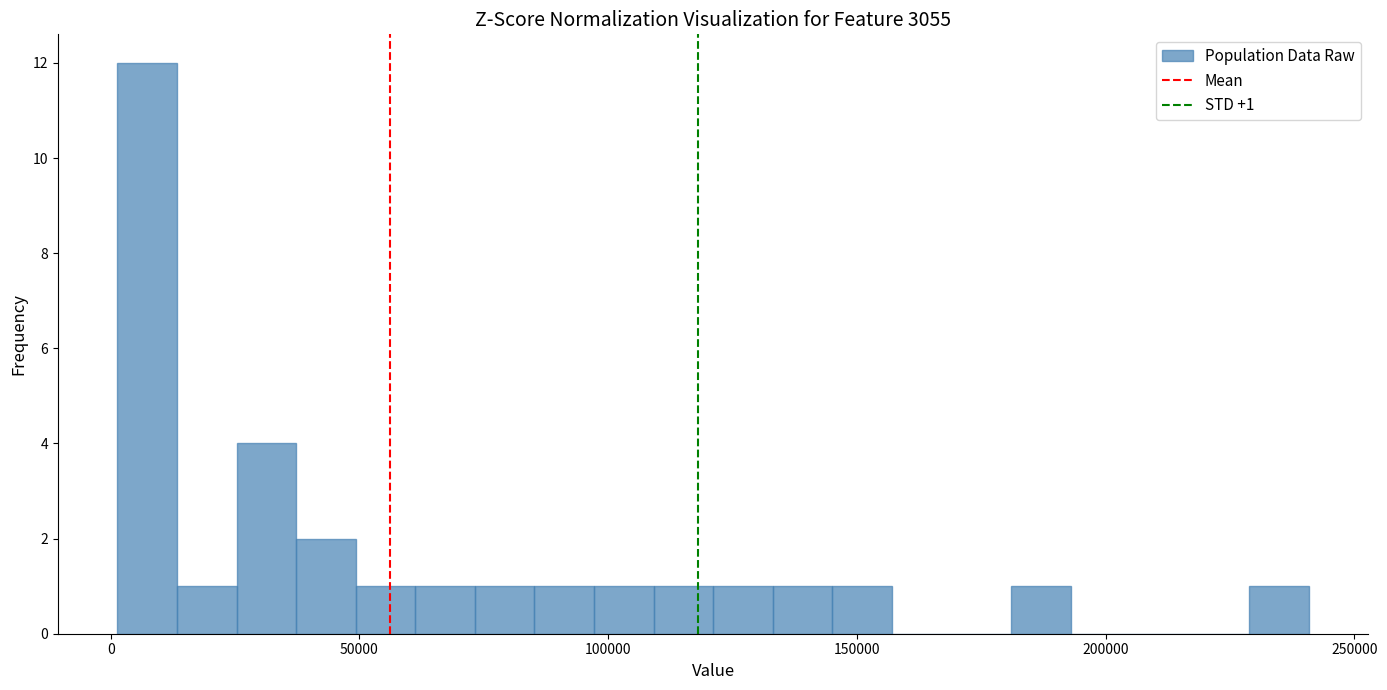

Read against the x-axis, roughly where is the centre of the tallest bar?

5000